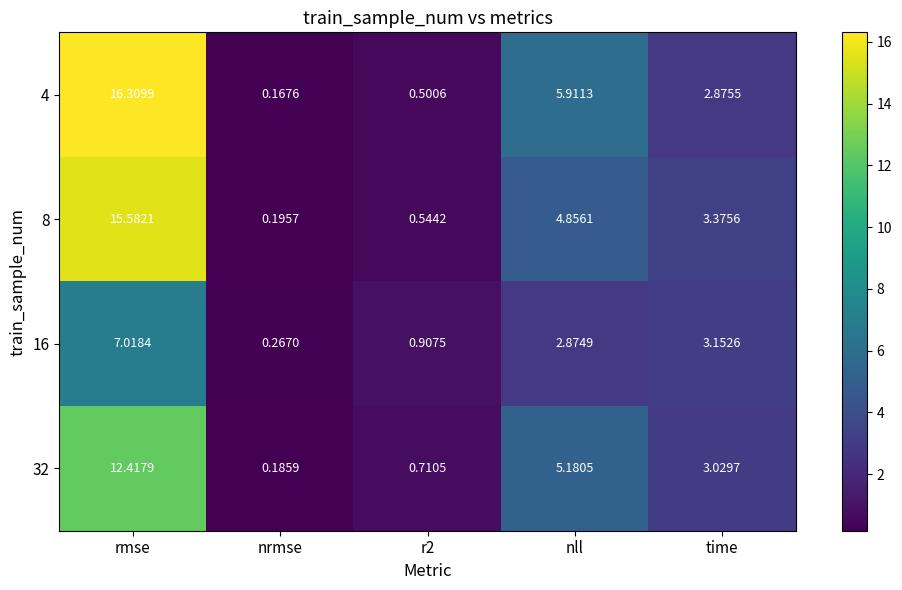

Which category has the lowest value across all series?

nrmse